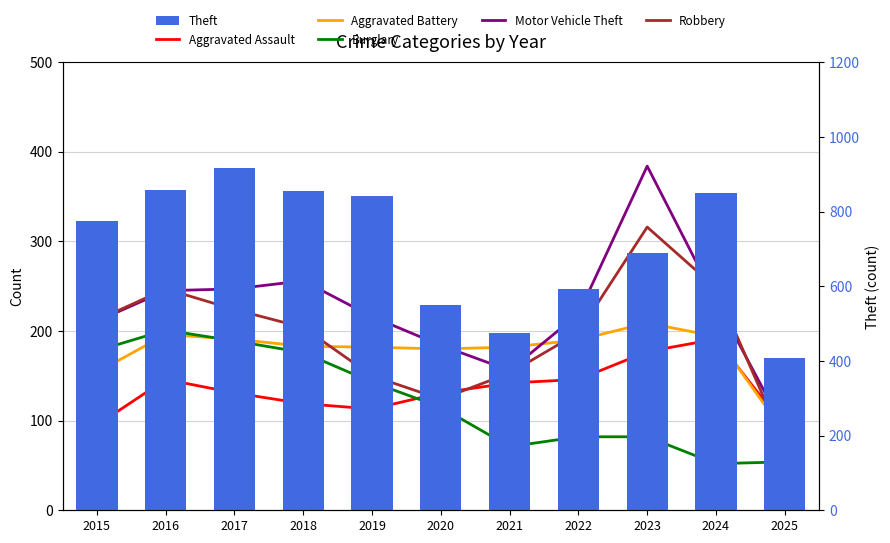

Which series has the largest total across all categories?

Theft